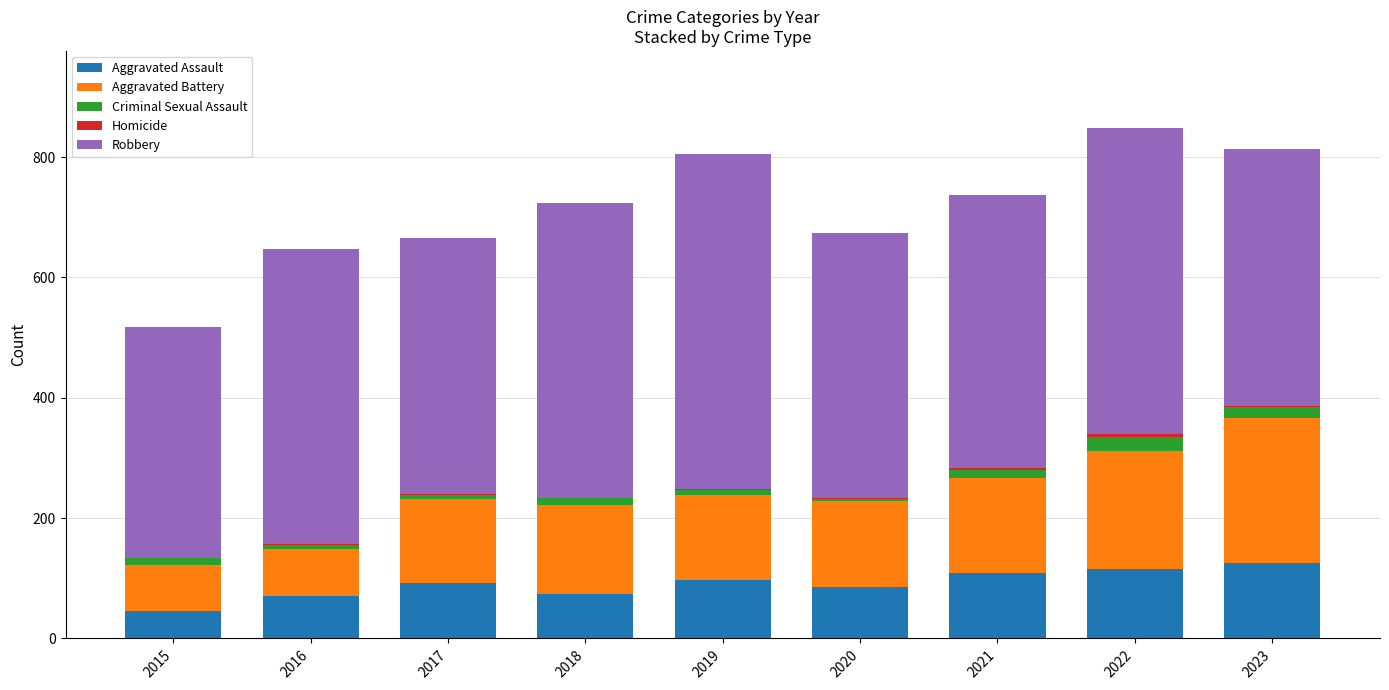

What is the highest value of the Aggravated Assault series?

126